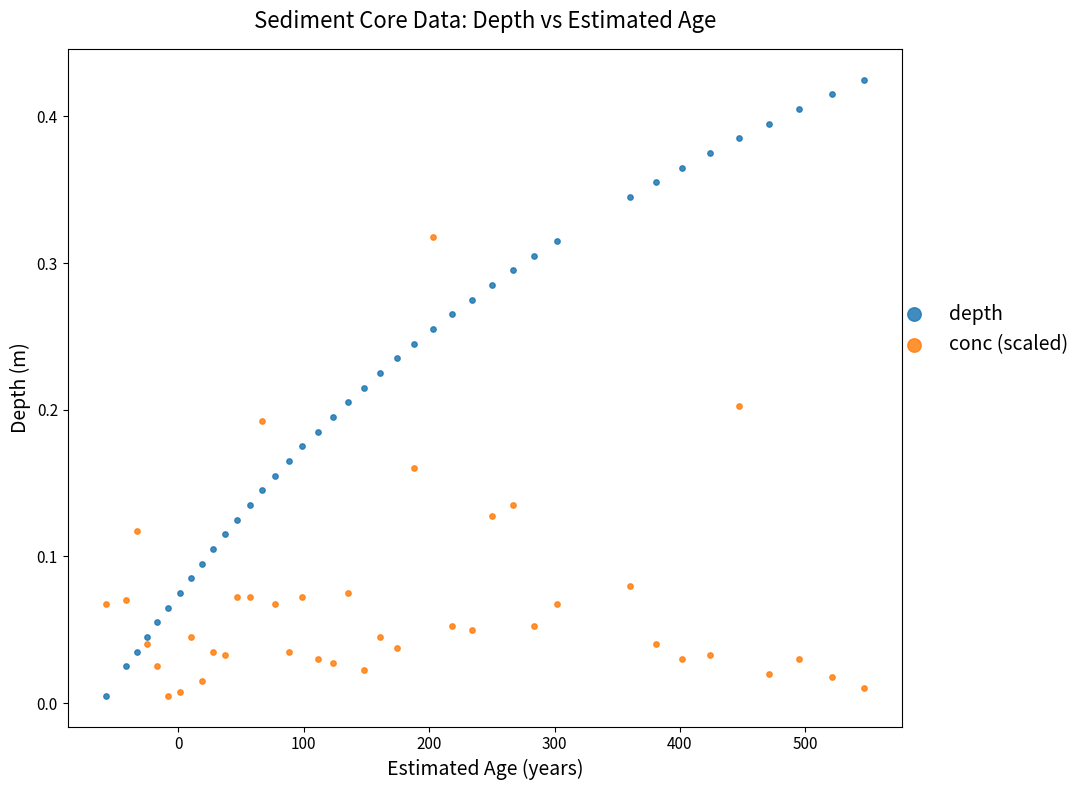

Across all data points, what is the range of X values (max minus min)?

605.0